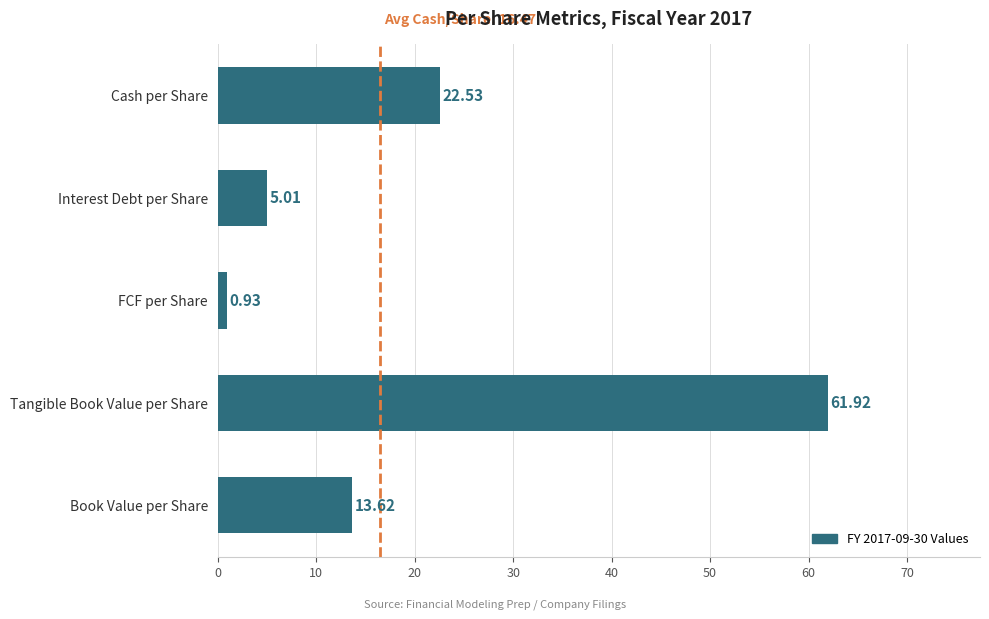

Rank the categories by value from lowest to highest.

FCF per Share, Interest Debt per Share, Book Value per Share, Cash per Share, Tangible Book Value per Share